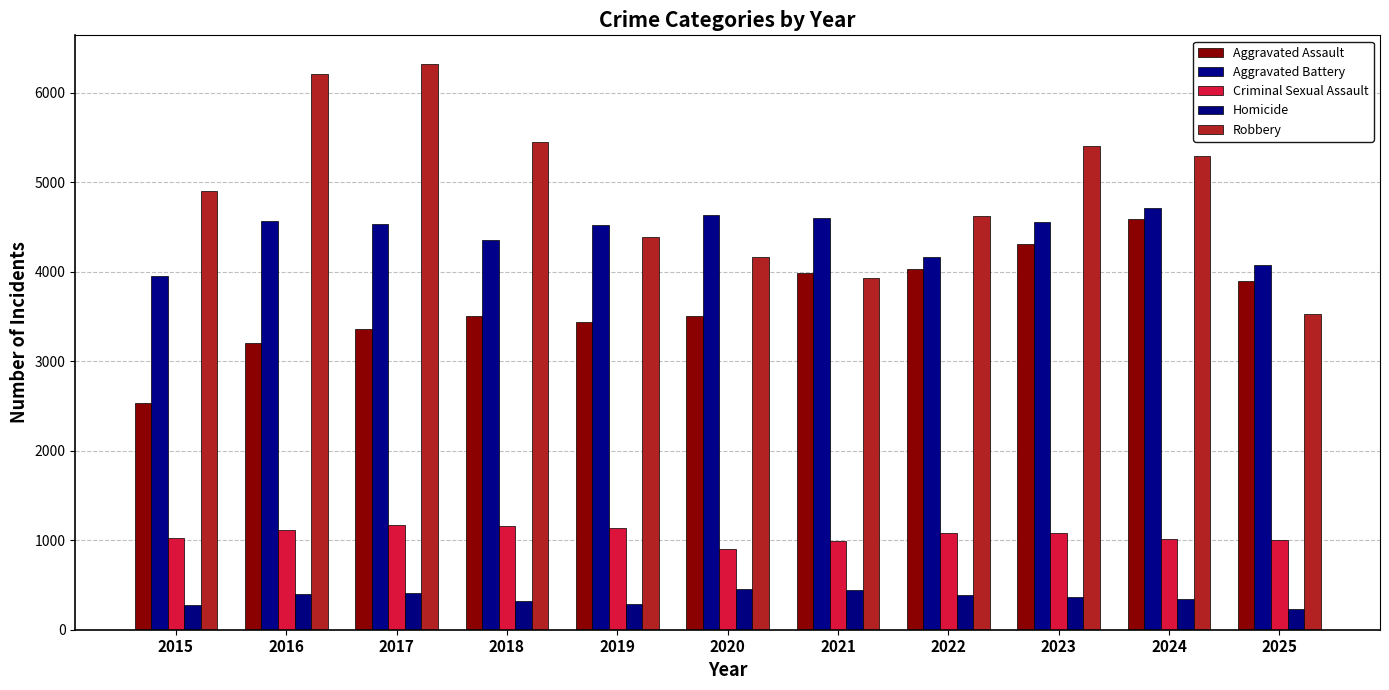

What is the sum of the Aggravated Assault values at 2023 and 2016?

7515